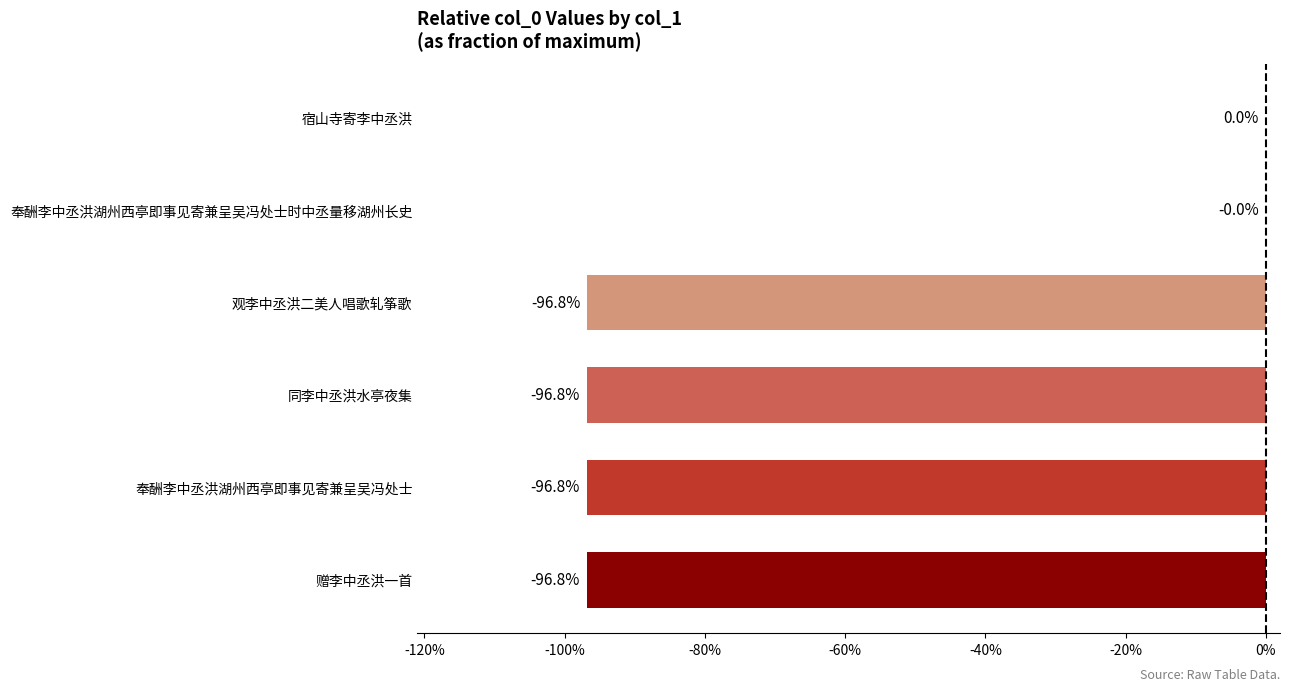

Between 奉酬李中丞洪湖州西亭即事见寄兼呈吴冯处士 and 奉酬李中丞洪湖州西亭即事见寄兼呈吴冯处士时中丞量移湖州长史, which is larger?

奉酬李中丞洪湖州西亭即事见寄兼呈吴冯处士时中丞量移湖州长史